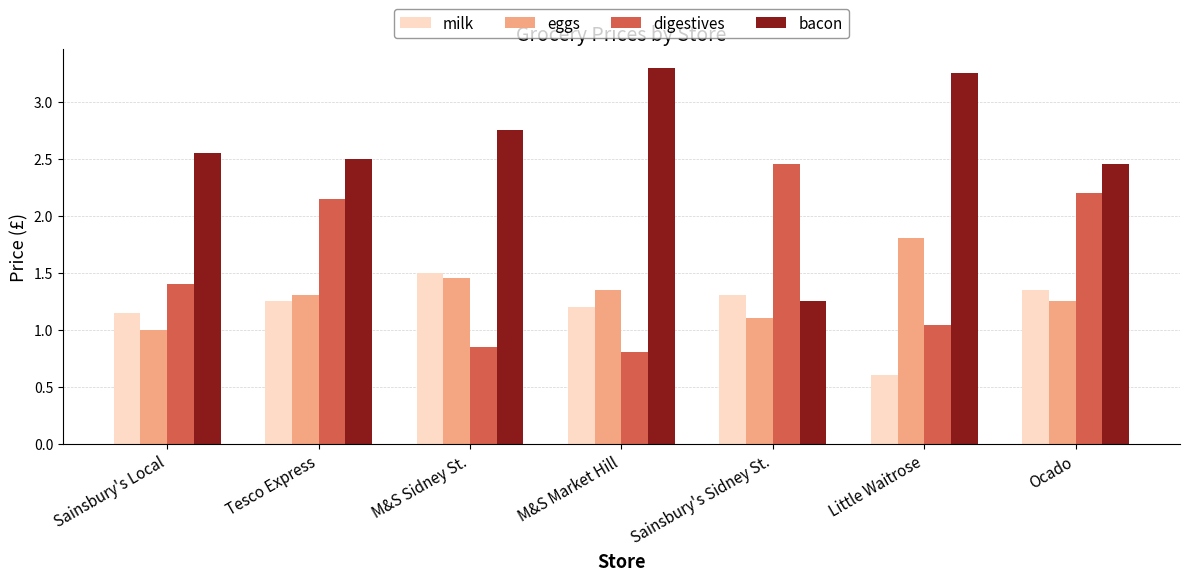

At Sainsbury's Local, list the series in order from smallest to largest.

eggs, milk, digestives, bacon